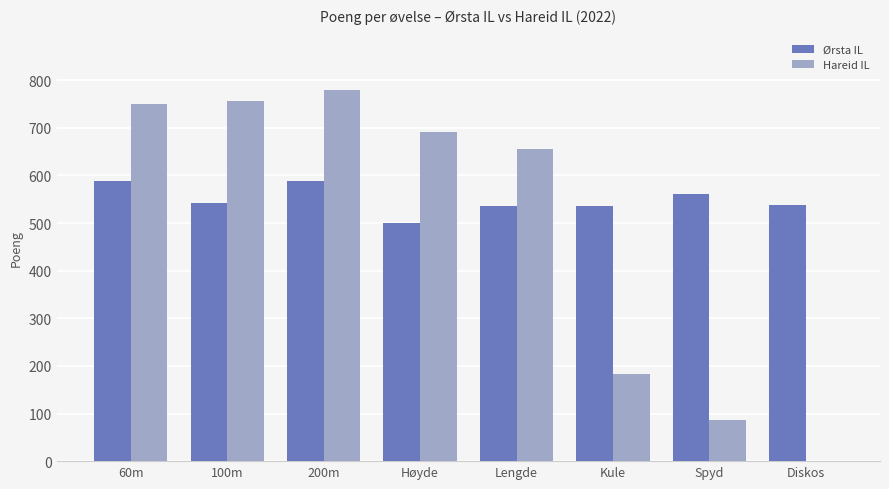

True or false: Ørsta IL has a value of 588 at 200m.

True